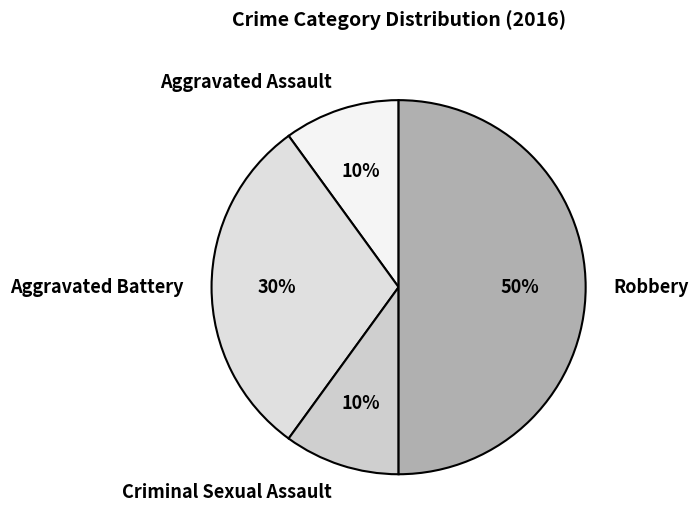

The Criminal Sexual Assault slice represents 10% of the pie. True or false?

True